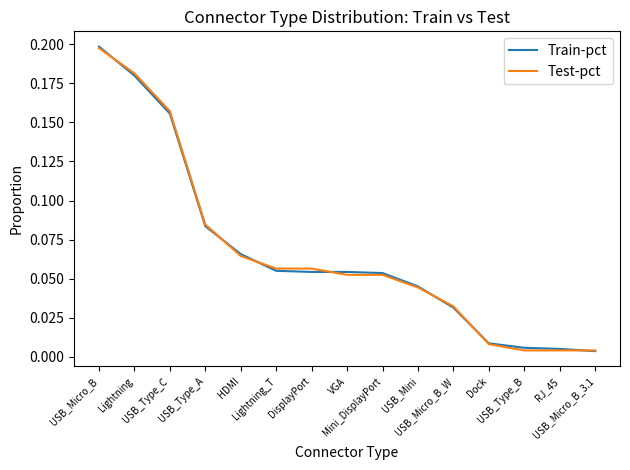

Which series has the widest spread of values?

Train-pct